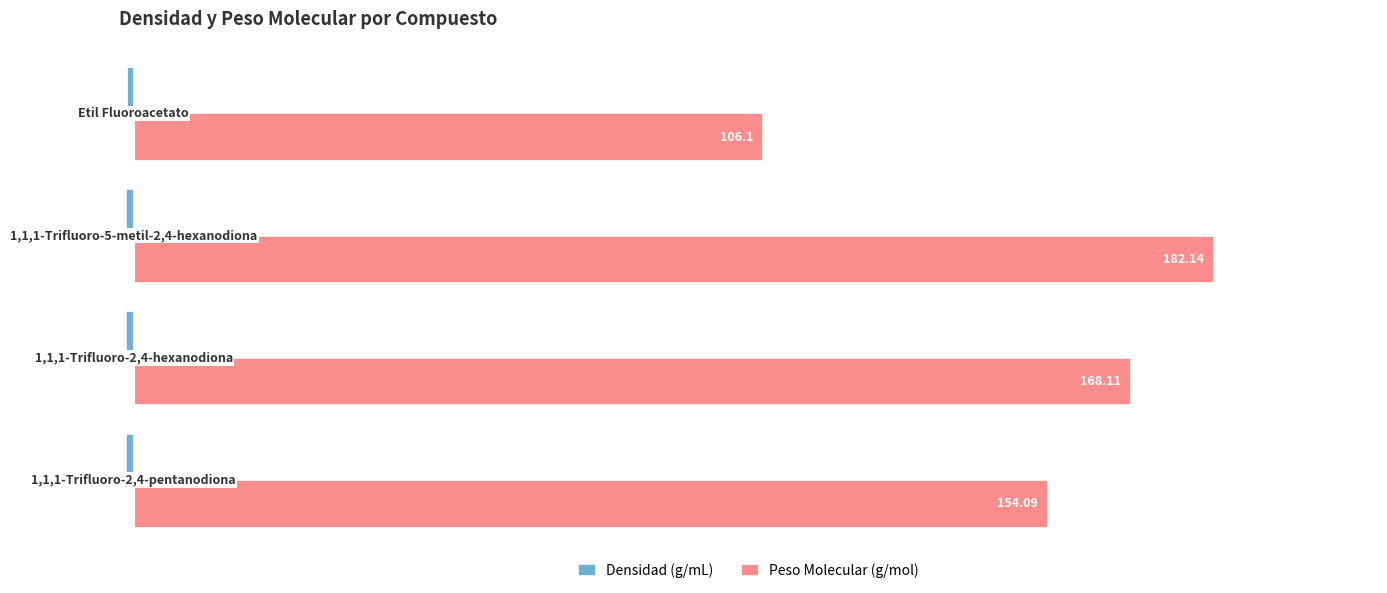

Which series has the largest total across all categories?

Peso Molecular (g/mol)